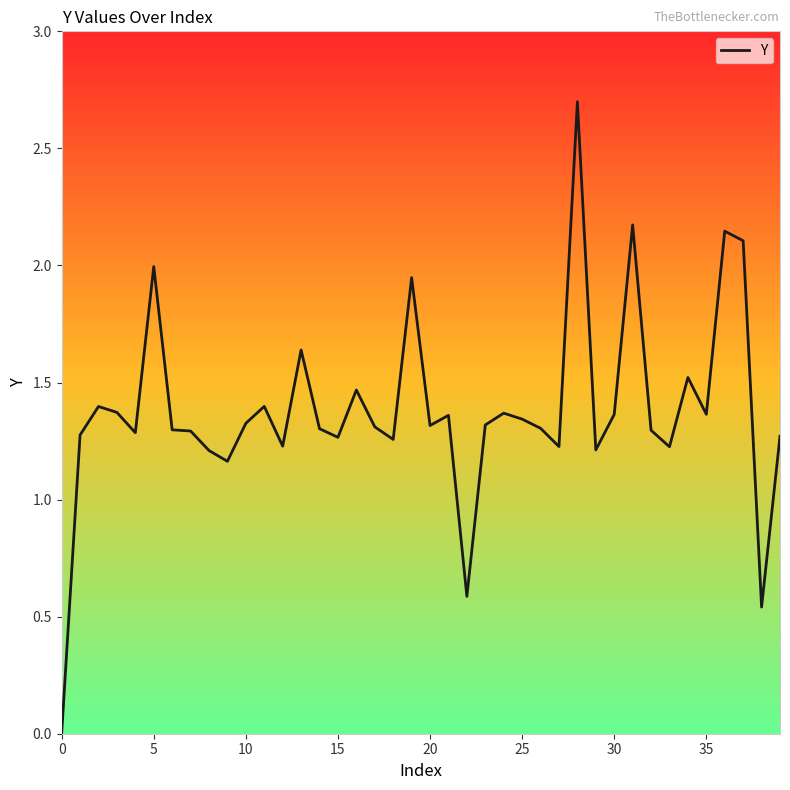

What value does the data have at 27?

1.2